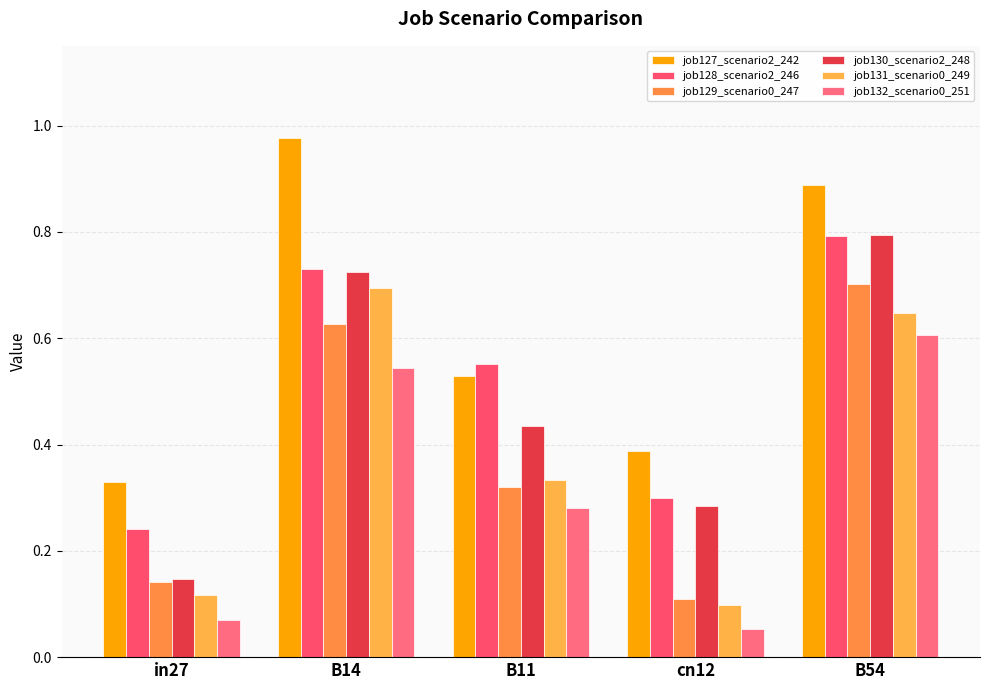

What is the difference between the maximum and minimum values in the job128_scenario2_246 series?

0.6